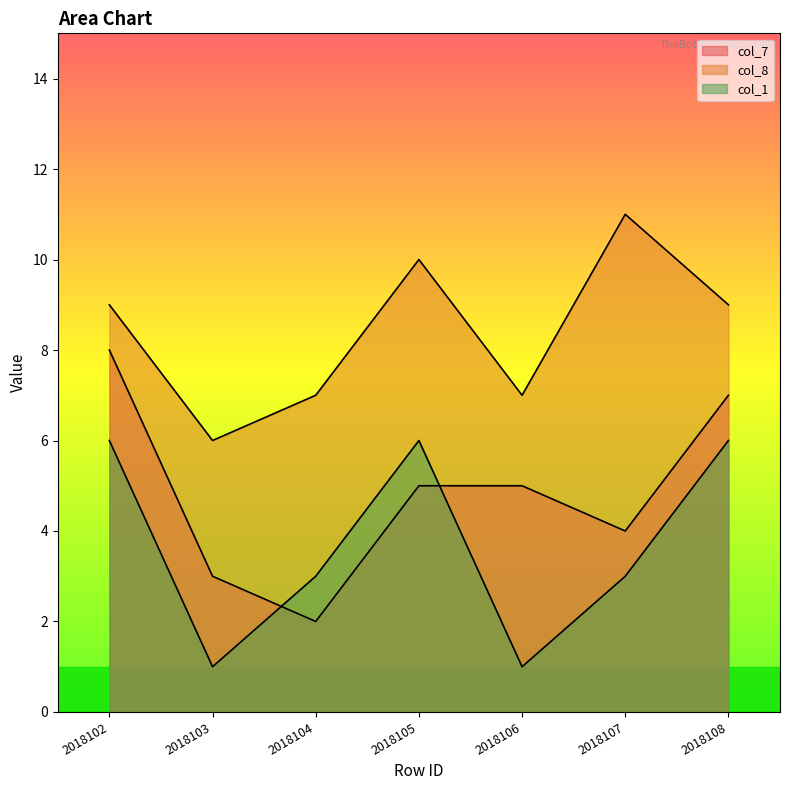

What is the difference between the maximum and minimum values in the col_8 series?

5